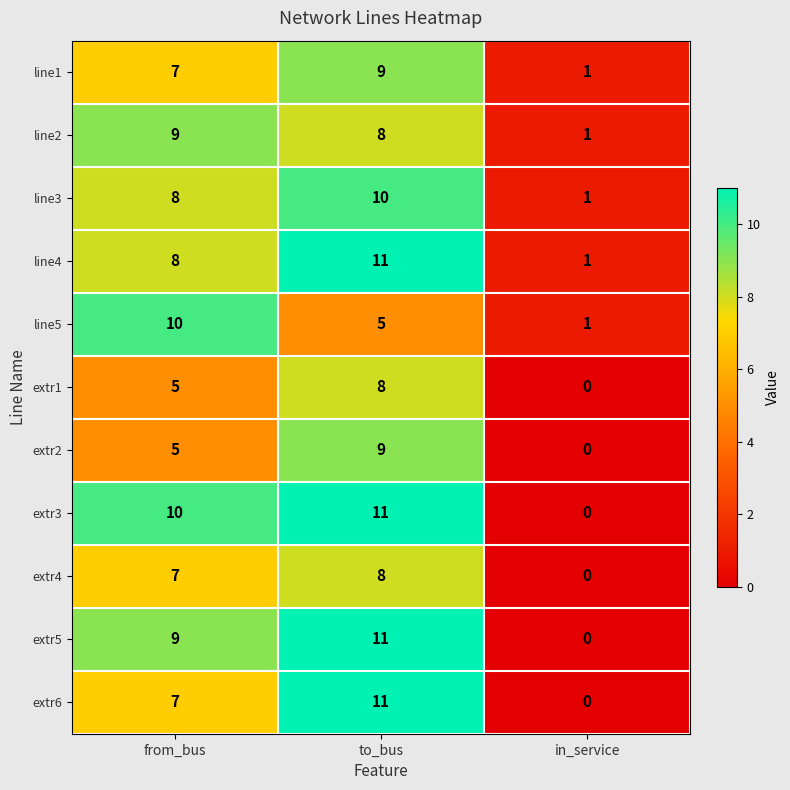

What is the total value across all series at to_bus?

101